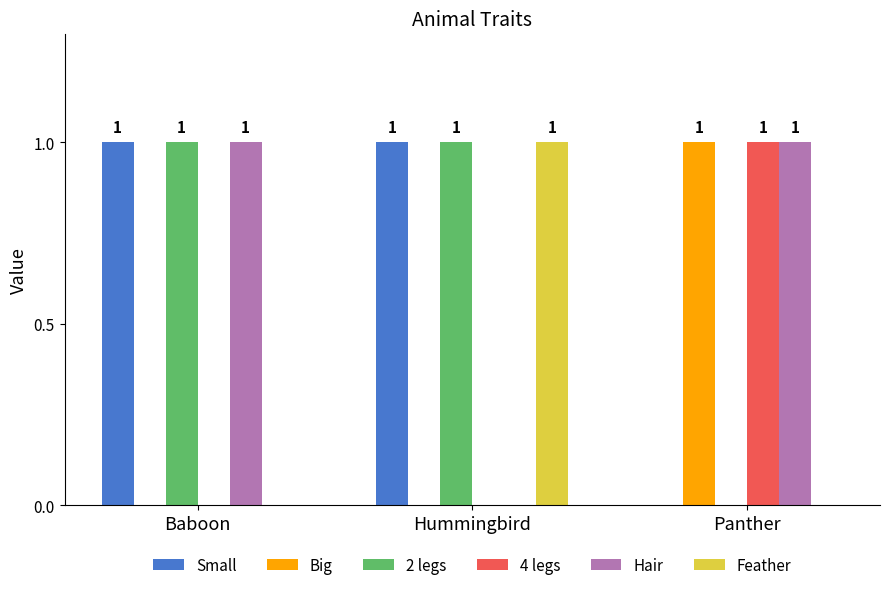

What is the sum of all Small values?

2